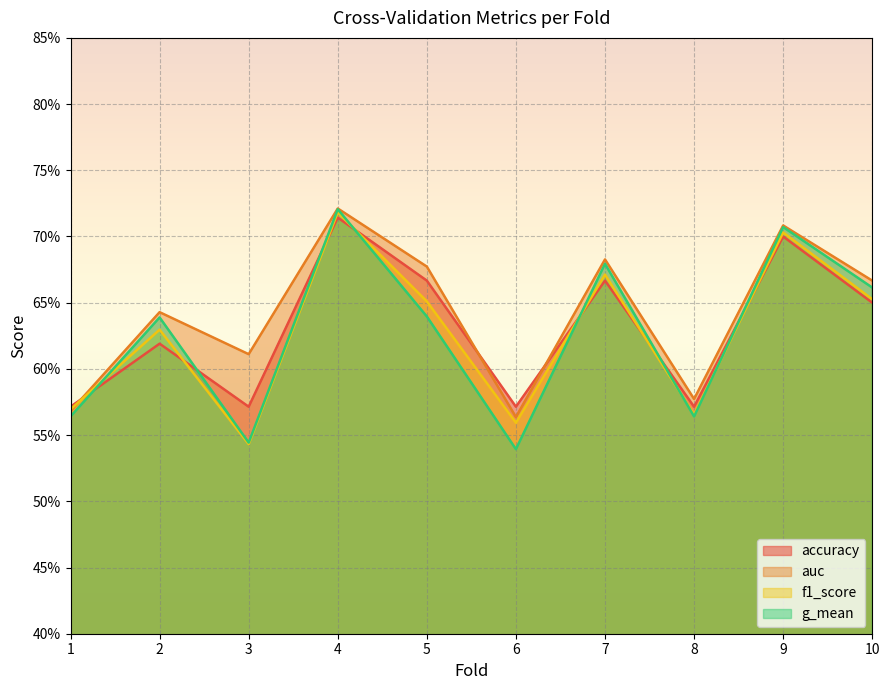

Reading left to right, what are all the values shown in this chart?

accuracy: 0.6	0.6	0.6	0.7	0.7	0.6	0.7	0.6	0.7	0.7
auc: 0.6	0.6	0.6	0.7	0.7	0.6	0.7	0.6	0.7	0.7
f1_score: 0.6	0.6	0.5	0.7	0.7	0.6	0.7	0.6	0.7	0.7
g_mean: 0.6	0.6	0.5	0.7	0.6	0.5	0.7	0.6	0.7	0.7